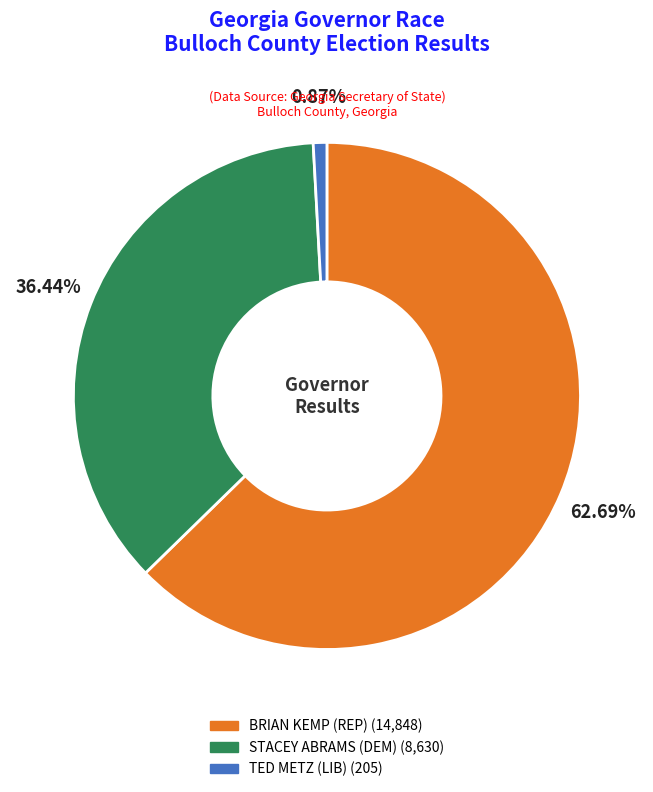

Combined, do BRIAN KEMP (REP) (14,848) and STACEY ABRAMS (DEM) (8,630) account for over 50%?

Yes